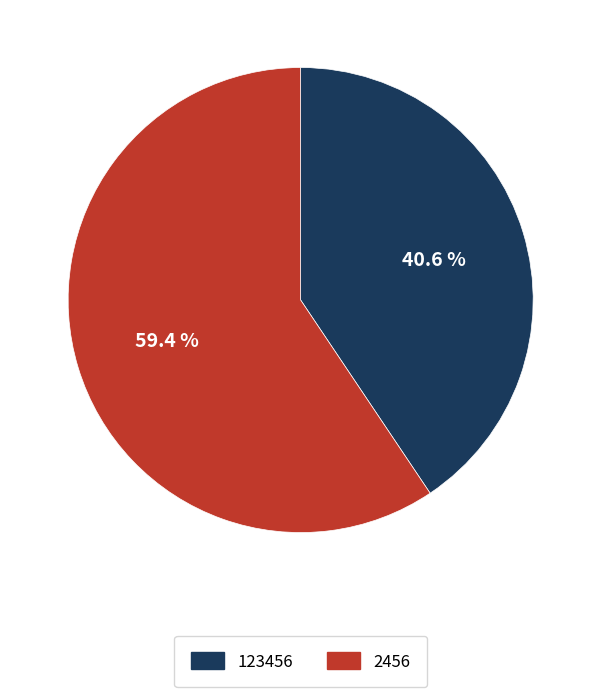

Which slice is the smallest?

123456